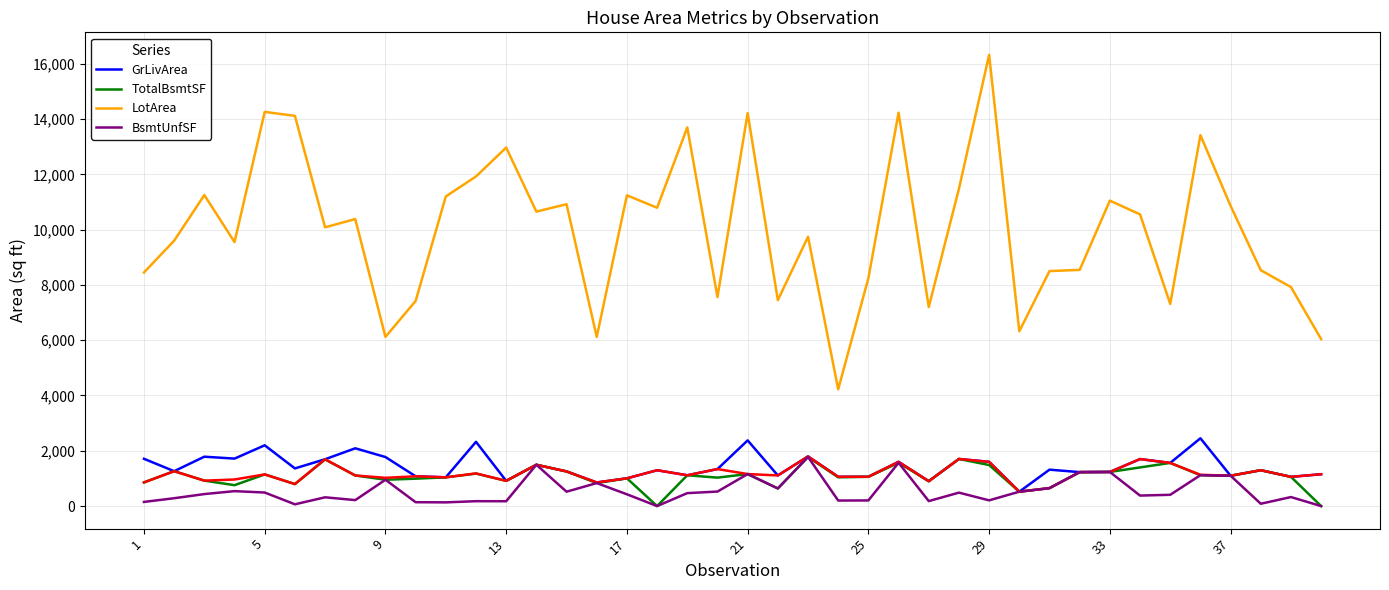

What is the lowest value of the LotArea series?

4224